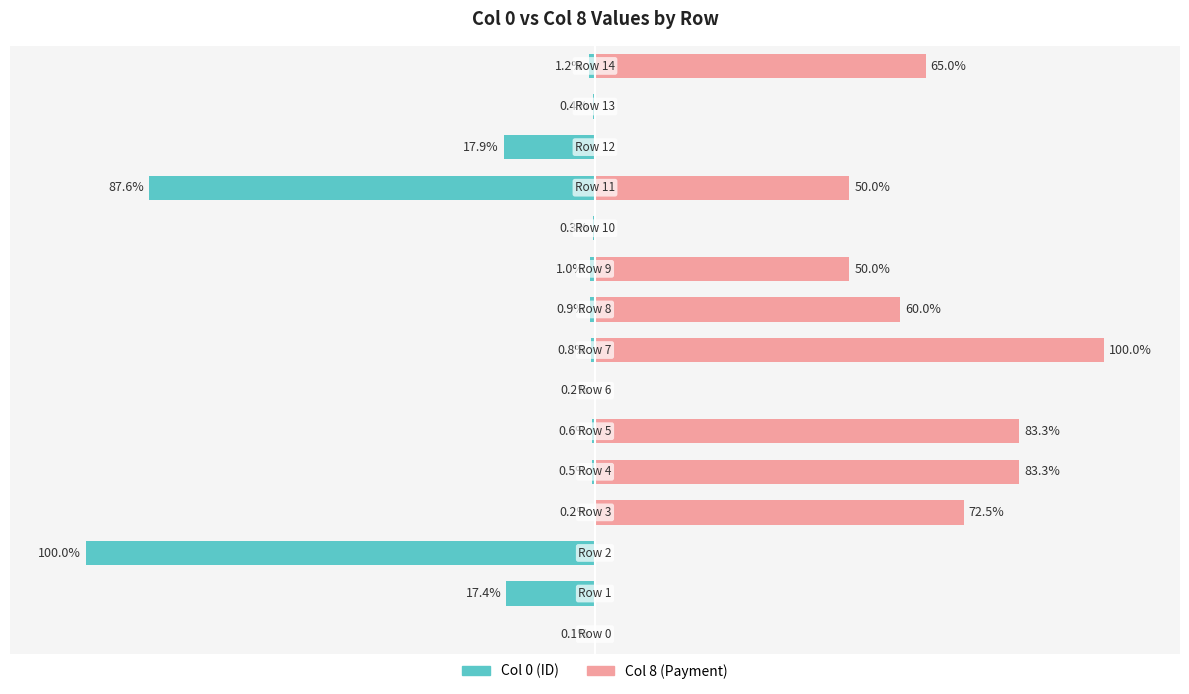

Reading left to right, what are all the values shown in this chart?

Col 0 (ID): 0=-0.1	1=-17.4	2=-100.0	3=-0.2	4=-0.5	5=-0.6	6=-0.2	7=-0.8	8=-0.9	9=-1.0	10=-0.3	11=-87.6	12=-17.9	13=-0.4	14=-1.2
Col 8 (Payment): 0=0.0	1=0.0	2=0.0	3=72.5	4=83.3	5=83.3	6=0.0	7=100.0	8=60.0	9=50.0	10=0.0	11=50.0	12=0.0	13=0.0	14=65.0